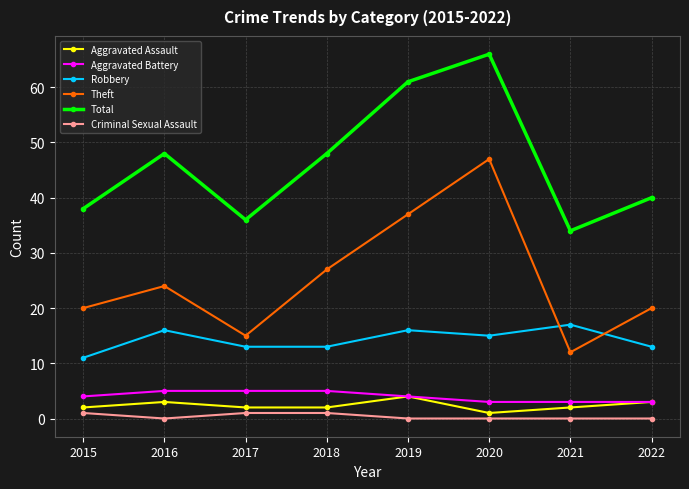

True or false: Robbery and Aggravated Battery cross at least once.

False